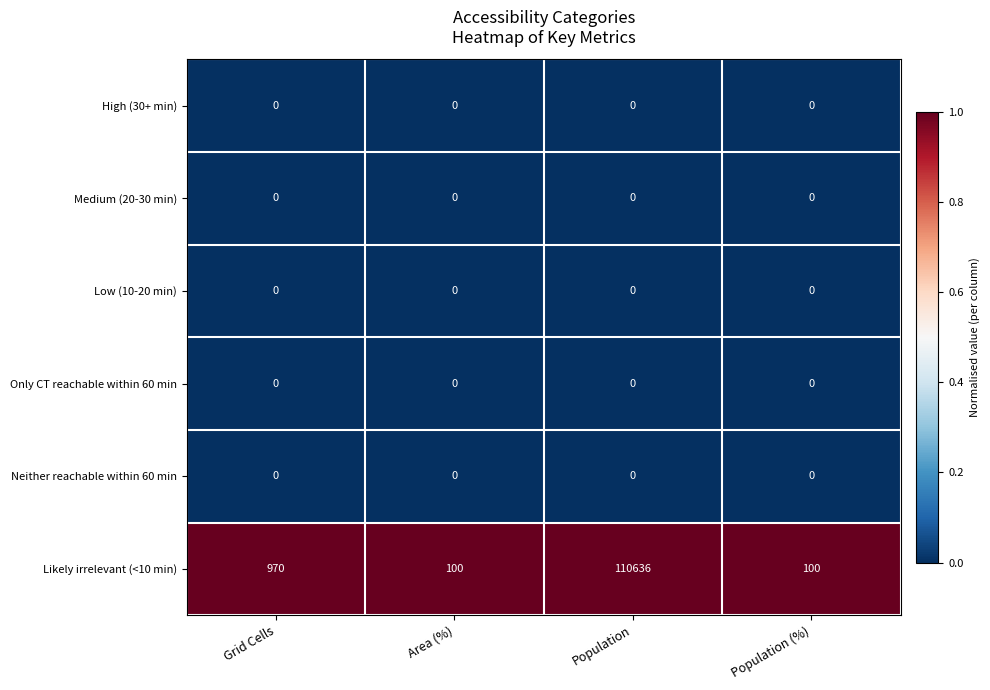

Reading left to right, list all the values displayed in this chart.

High (30+ min): Grid Cells=0	Area (%)=0	Population=0	Population (%)=0
Medium (20-30 min): Grid Cells=0	Area (%)=0	Population=0	Population (%)=0
Low (10-20 min): Grid Cells=0	Area (%)=0	Population=0	Population (%)=0
Only CT reachable within 60 min: Grid Cells=0	Area (%)=0	Population=0	Population (%)=0
Neither reachable within 60 min: Grid Cells=0	Area (%)=0	Population=0	Population (%)=0
Likely irrelevant (<10 min): Grid Cells=970	Area (%)=100	Population=110636	Population (%)=100